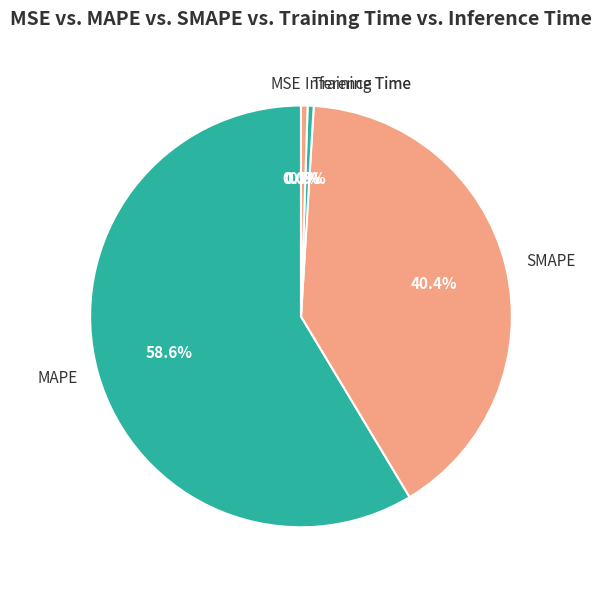

What is the total percentage of MAPE and Training Time?

59.1%